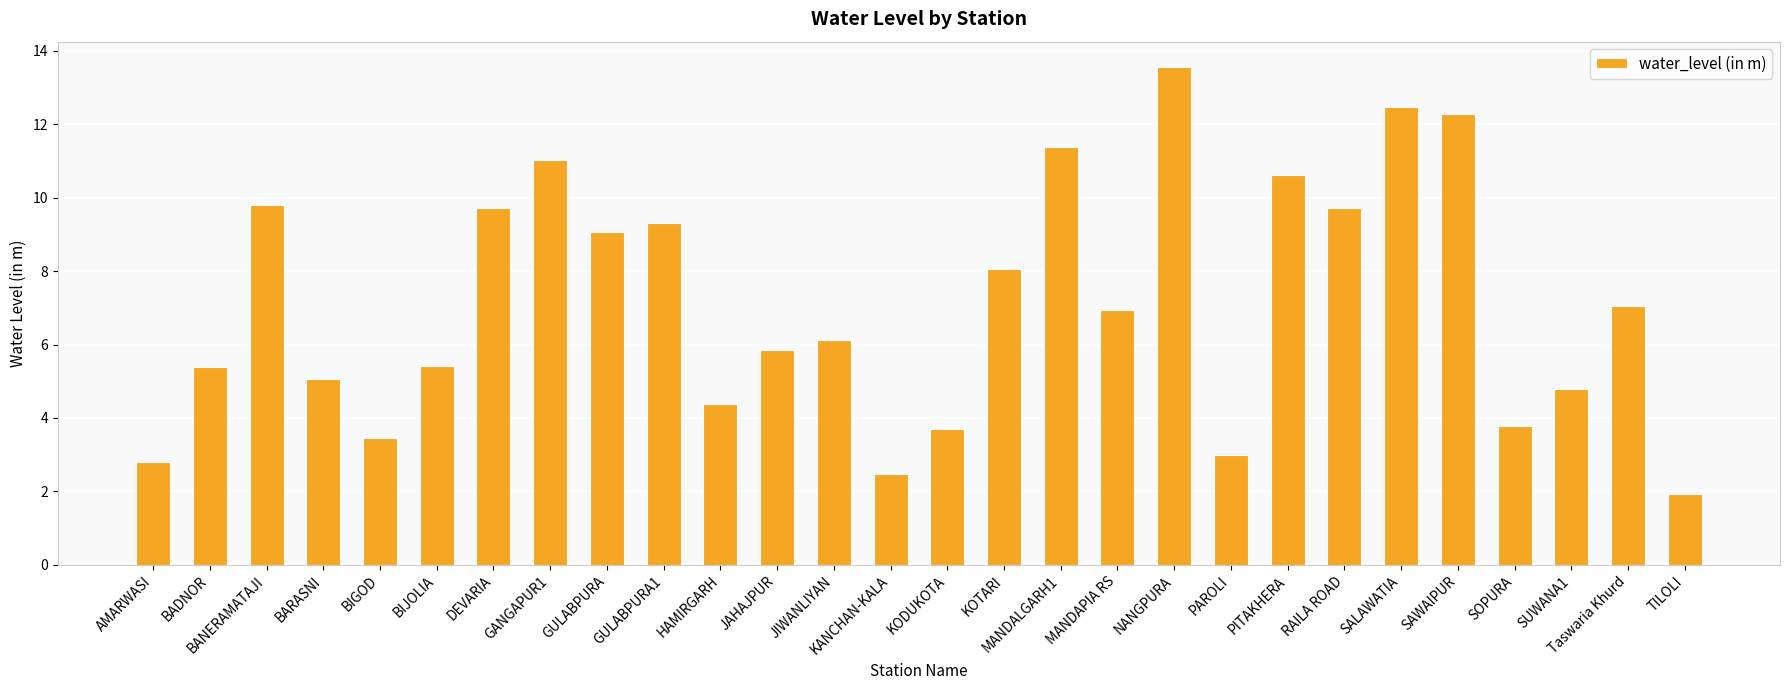

Between MANDALGARH1 and BARASNI, which is larger?

MANDALGARH1